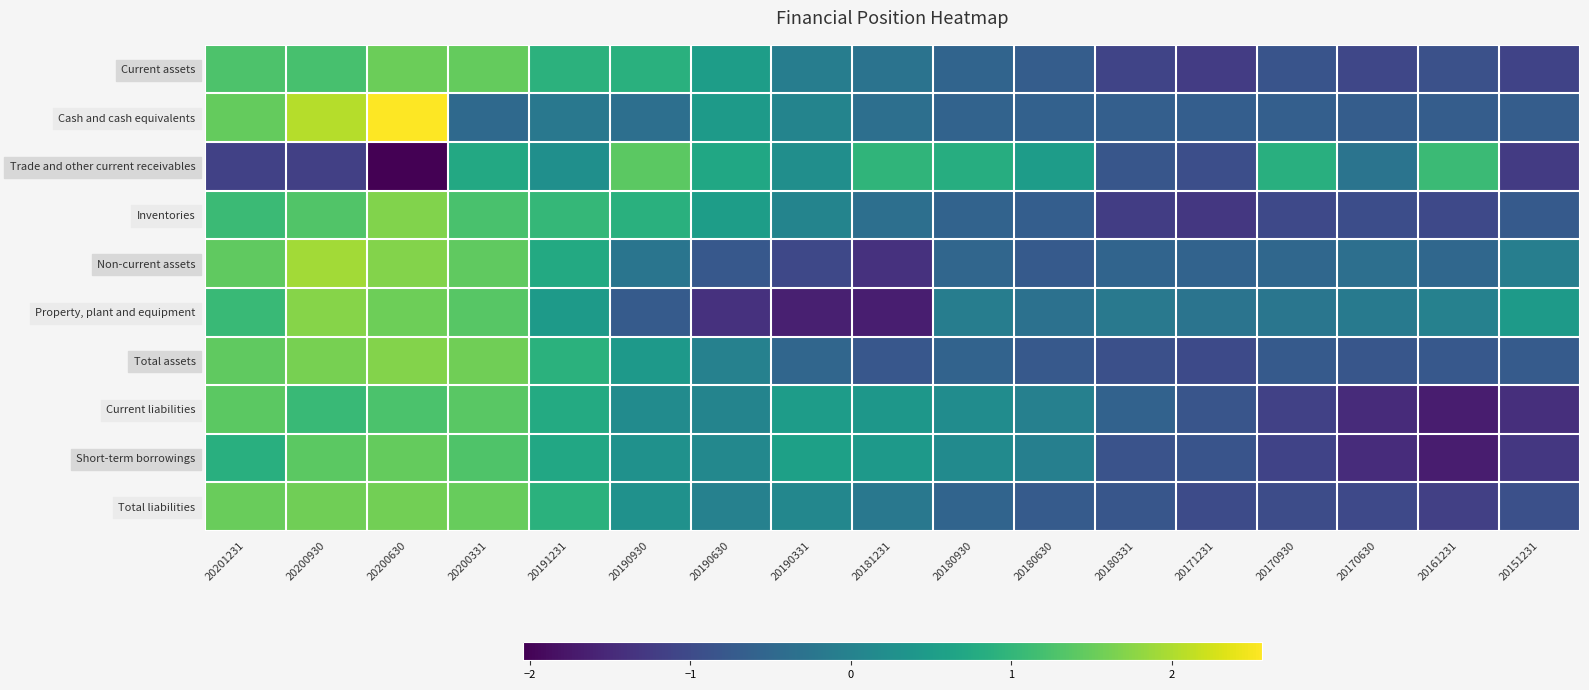

Reading left to right, transcribe all the data shown in this chart.

Current assets: 20201231=1.3	20200930=1.2	20200630=1.5	20200331=1.5	20191231=0.9	20190930=0.9	20190630=0.5	20190331=-0.1	20181231=-0.3	20180930=-0.6	20180630=-0.7	20180331=-1.1	20171231=-1.2	20170930=-0.8	20170630=-1.1	20161231=-0.9	20151231=-1.1
Cash and cash equivalents: 20201231=1.5	20200930=2.0	20200630=2.6	20200331=-0.5	20191231=-0.2	20190930=-0.4	20190630=0.5	20190331=0.0	20181231=-0.4	20180930=-0.6	20180630=-0.6	20180331=-0.7	20171231=-0.7	20170930=-0.7	20170630=-0.7	20161231=-0.7	20151231=-0.7
Trade and other current receivables: 20201231=-1.1	20200930=-1.2	20200630=-2.0	20200331=0.7	20191231=0.3	20190930=1.4	20190630=0.7	20190331=0.2	20181231=1.0	20180930=0.8	20180630=0.5	20180331=-0.8	20171231=-0.9	20170930=0.9	20170630=-0.3	20161231=1.1	20151231=-1.2
Inventories: 20201231=1.1	20200930=1.3	20200630=1.7	20200331=1.2	20191231=1.0	20190930=0.9	20190630=0.5	20190331=0.0	20181231=-0.4	20180930=-0.6	20180630=-0.7	20180331=-1.2	20171231=-1.3	20170930=-1.0	20170630=-1.0	20161231=-1.0	20151231=-0.7
Non-current assets: 20201231=1.4	20200930=1.9	20200630=1.7	20200331=1.4	20191231=0.8	20190930=-0.3	20190630=-0.8	20190331=-1.0	20181231=-1.4	20180930=-0.5	20180630=-0.7	20180331=-0.6	20171231=-0.6	20170930=-0.5	20170630=-0.4	20161231=-0.5	20151231=-0.1
Property, plant and equipment: 20201231=1.1	20200930=1.7	20200630=1.6	20200331=1.4	20191231=0.5	20190930=-0.7	20190630=-1.4	20190331=-1.6	20181231=-1.7	20180930=-0.1	20180630=-0.3	20180331=-0.2	20171231=-0.3	20170930=-0.2	20170630=-0.1	20161231=-0.0	20151231=0.5
Total assets: 20201231=1.4	20200930=1.6	20200630=1.7	20200331=1.6	20191231=0.9	20190930=0.4	20190630=-0.0	20190331=-0.5	20181231=-0.8	20180930=-0.6	20180630=-0.8	20180331=-0.9	20171231=-1.0	20170930=-0.7	20170630=-0.8	20161231=-0.8	20151231=-0.7
Current liabilities: 20201231=1.4	20200930=1.1	20200630=1.3	20200331=1.4	20191231=0.8	20190930=0.2	20190630=0.0	20190331=0.5	20181231=0.4	20180930=0.2	20180630=-0.0	20180331=-0.6	20171231=-0.8	20170930=-1.2	20170630=-1.5	20161231=-1.7	20151231=-1.4
Short-term borrowings: 20201231=0.9	20200930=1.4	20200630=1.5	20200331=1.3	20191231=0.7	20190930=0.3	20190630=0.1	20190331=0.6	20181231=0.4	20180930=0.2	20180630=-0.1	20180331=-0.9	20171231=-0.9	20170930=-1.1	20170630=-1.5	20161231=-1.7	20151231=-1.3
Total liabilities: 20201231=1.5	20200930=1.6	20200630=1.6	20200331=1.5	20191231=0.9	20190930=0.3	20190630=-0.0	20190331=0.1	20181231=-0.2	20180930=-0.6	20180630=-0.7	20180331=-0.8	20171231=-1.0	20170930=-1.0	20170630=-1.0	20161231=-1.2	20151231=-0.9